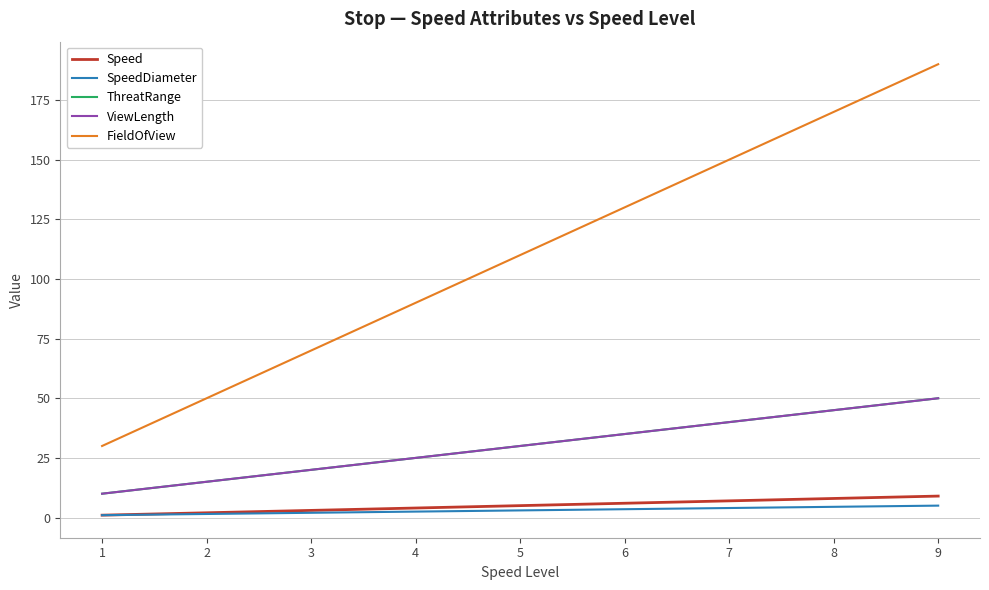

The value of FieldOfView at 3 is 70.0. True or false?

True